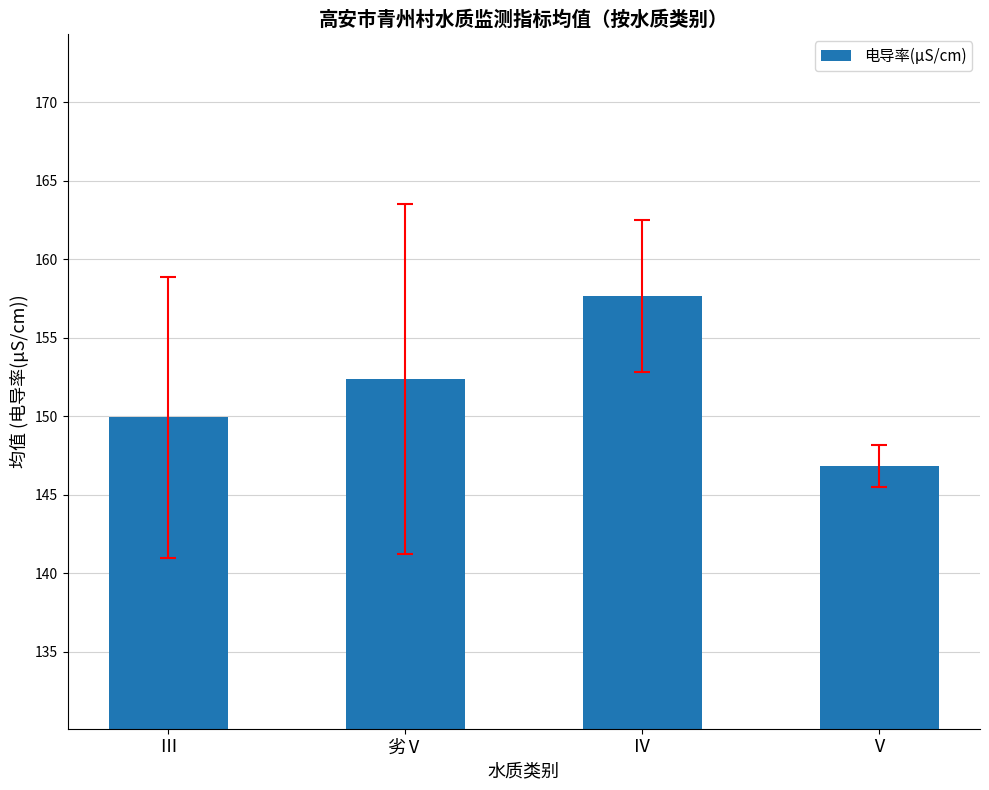

What is the average value?

151.7